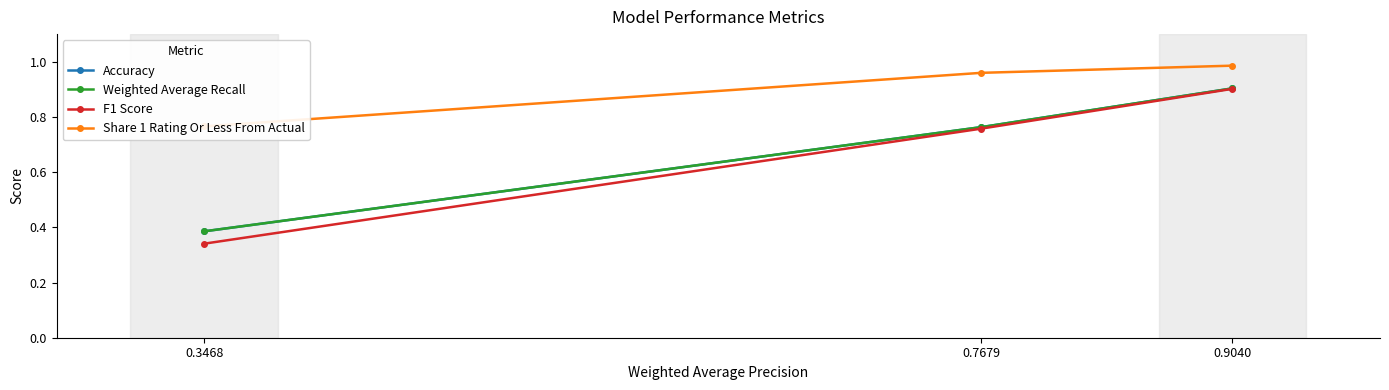

How many data points does each series have?

3